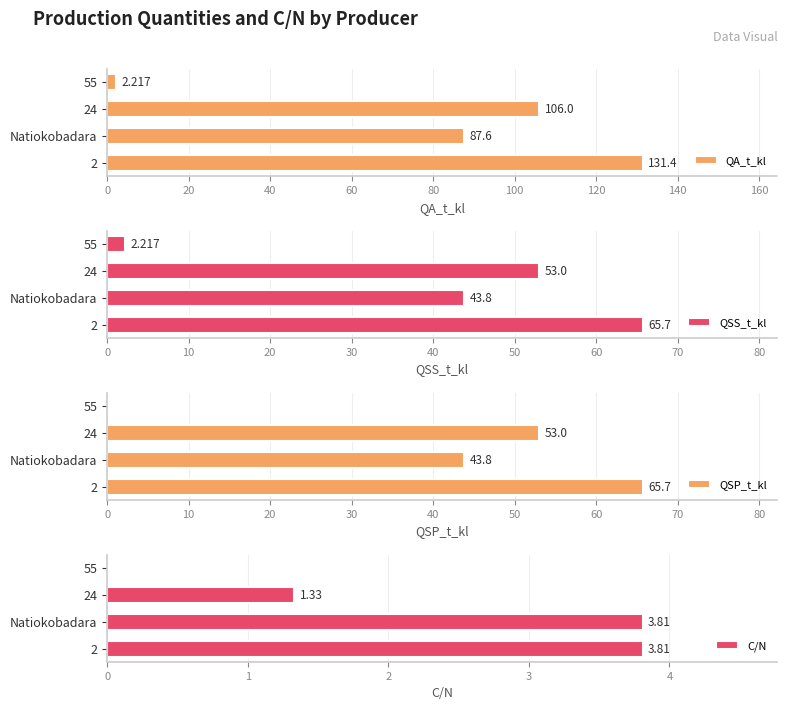

At which label is QA_t_kl closest to 66?

Natiokobadara